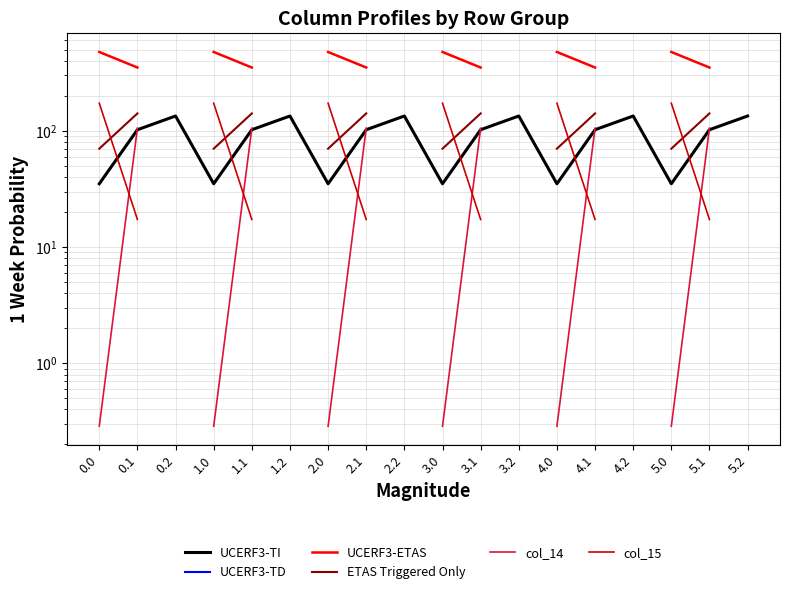

The UCERF3-TD series shows 104.8 at 3.1. True or false?

True